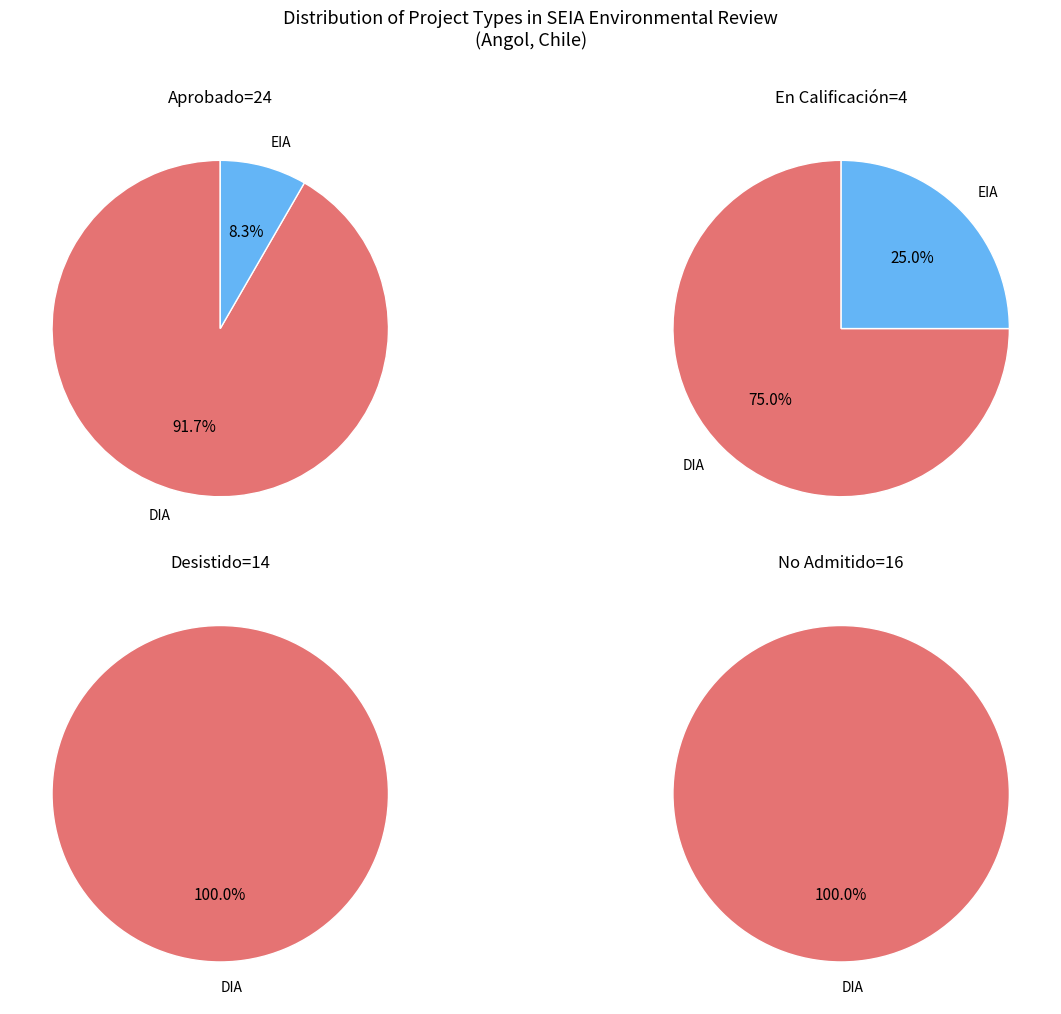

Count the number of slices in the pie.

2